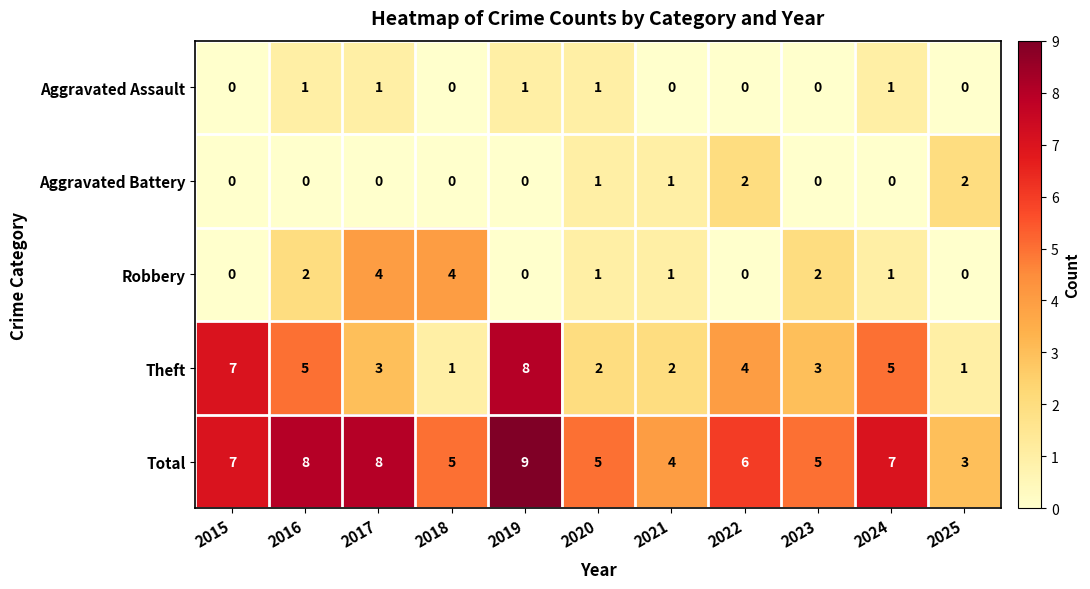

What is the average value of the Theft series?

4